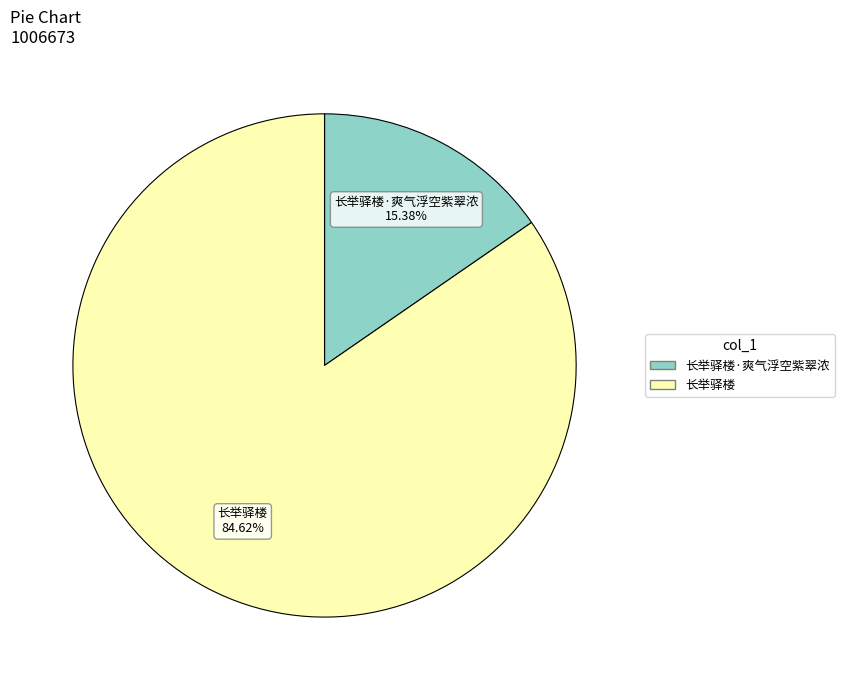

What percentage is the 长举驿楼·爽气浮空紫翠浓 slice, to the nearest percent?

15%